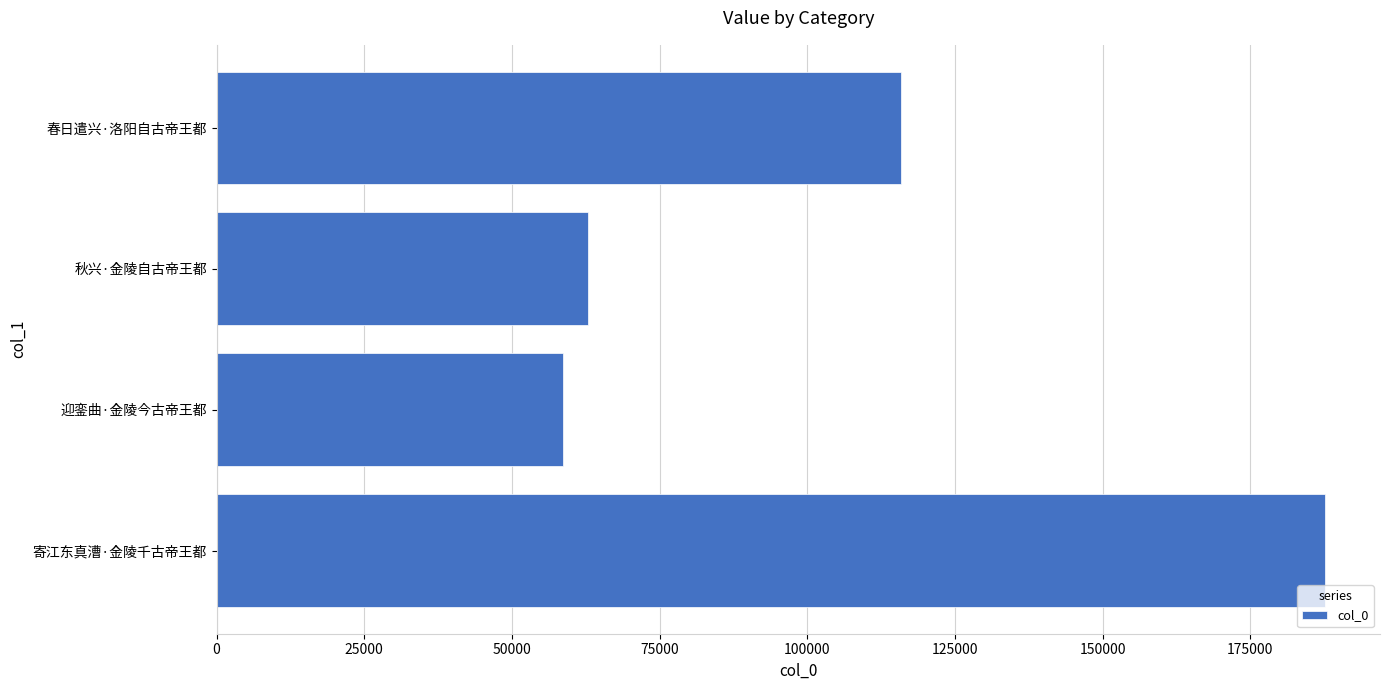

Reading bottom to top, extract all data points from this chart.

寄江东真漕·金陵千古帝王都=187570	迎銮曲·金陵今古帝王都=58651	秋兴·金陵自古帝王都=62914	春日遣兴·洛阳自古帝王都=115788